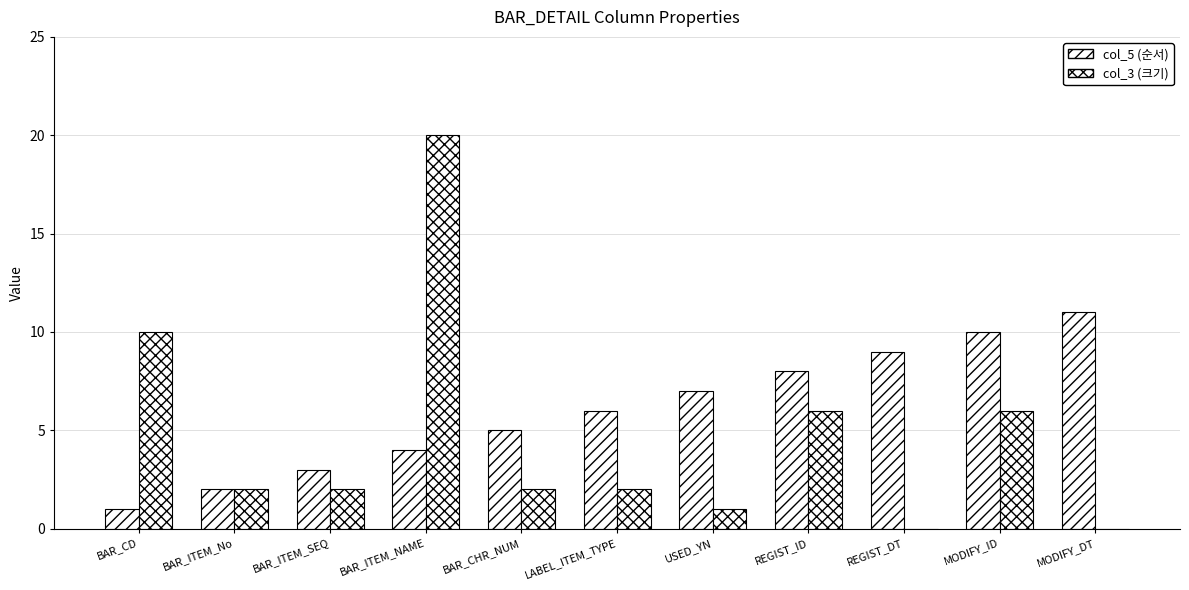

What position from the right is MODIFY_ID?

2